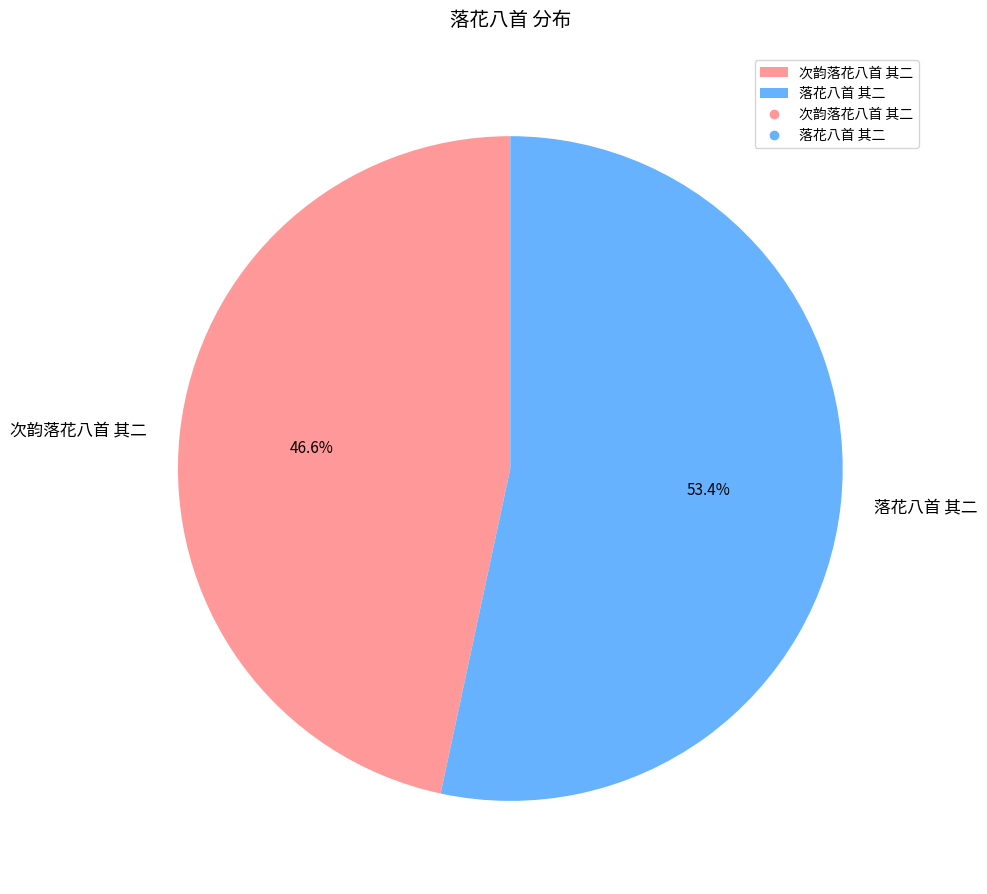

To the nearest percent, what is the difference between the largest and smallest slice percentages?

7%